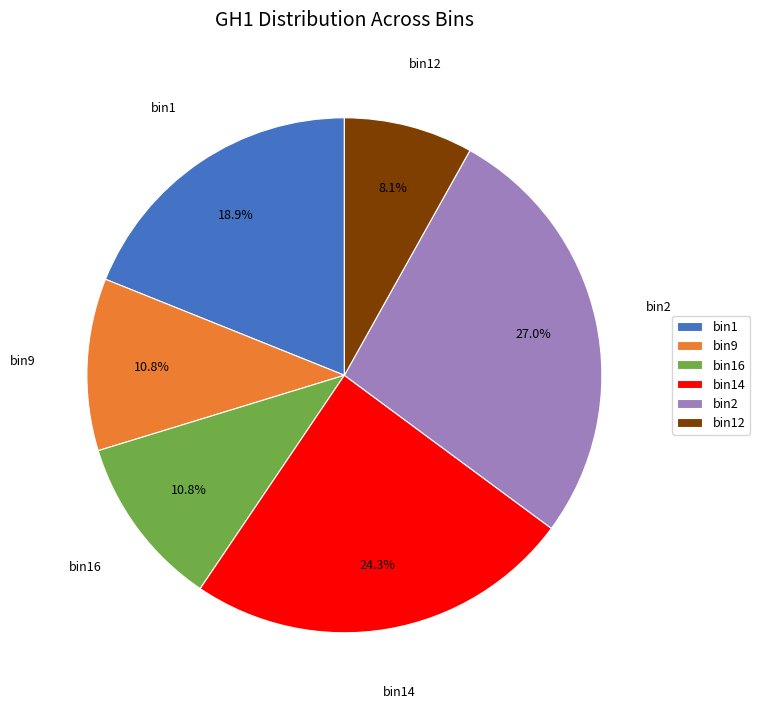

What portion of the pie excludes bin9?

89.2%